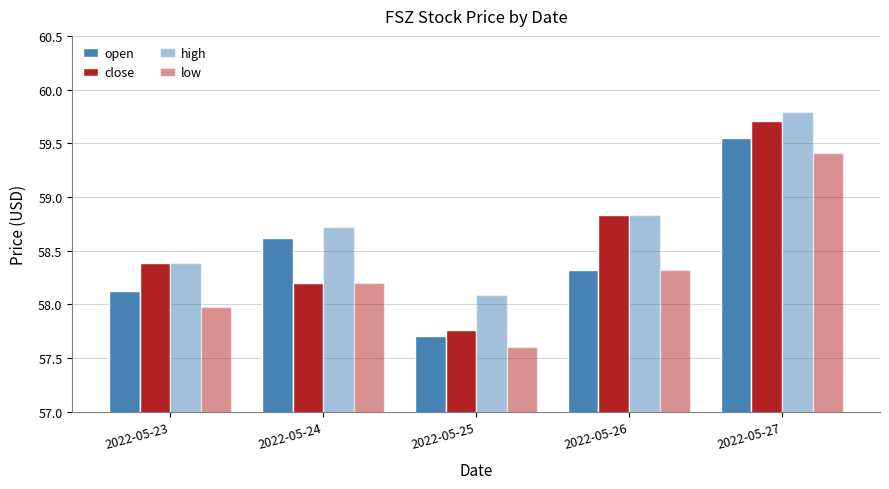

Reading right to left, transcribe all the data shown in this chart.

open: 2022-05-27=59.5	2022-05-26=58.3	2022-05-25=57.7	2022-05-24=58.6	2022-05-23=58.1
close: 2022-05-27=59.7	2022-05-26=58.8	2022-05-25=57.8	2022-05-24=58.2	2022-05-23=58.4
high: 2022-05-27=59.8	2022-05-26=58.8	2022-05-25=58.1	2022-05-24=58.7	2022-05-23=58.4
low: 2022-05-27=59.4	2022-05-26=58.3	2022-05-25=57.6	2022-05-24=58.2	2022-05-23=58.0